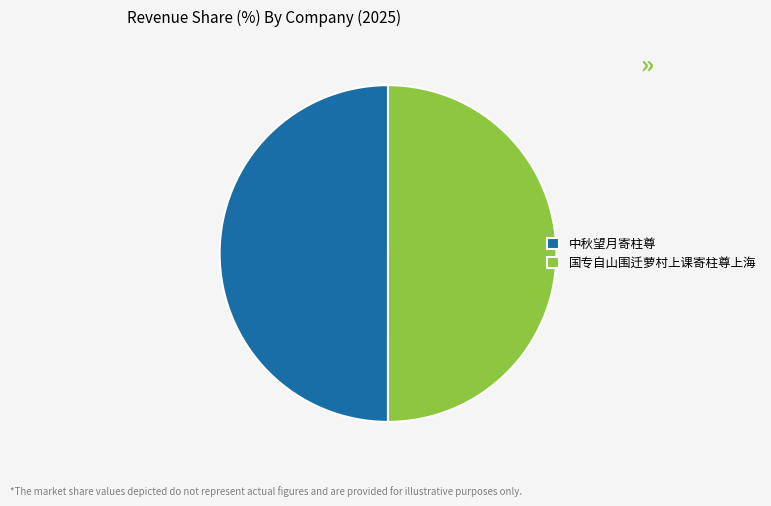

What is the ratio of the value at 中秋望月寄柱尊 to the value at 国专自山围迁萝村上课寄柱尊上海?

1.0